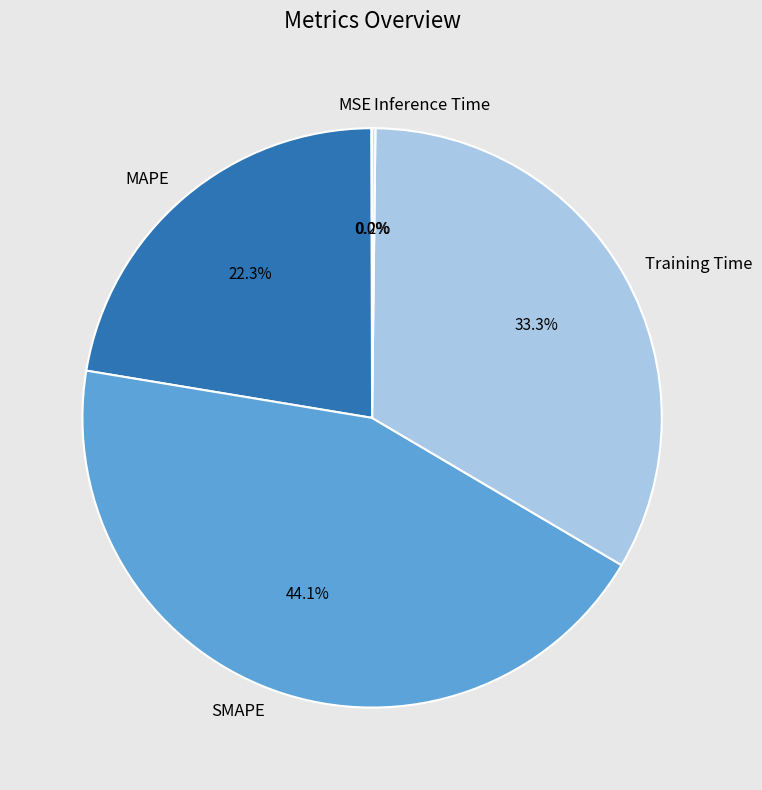

The SMAPE slice represents 44% of the pie. True or false?

True